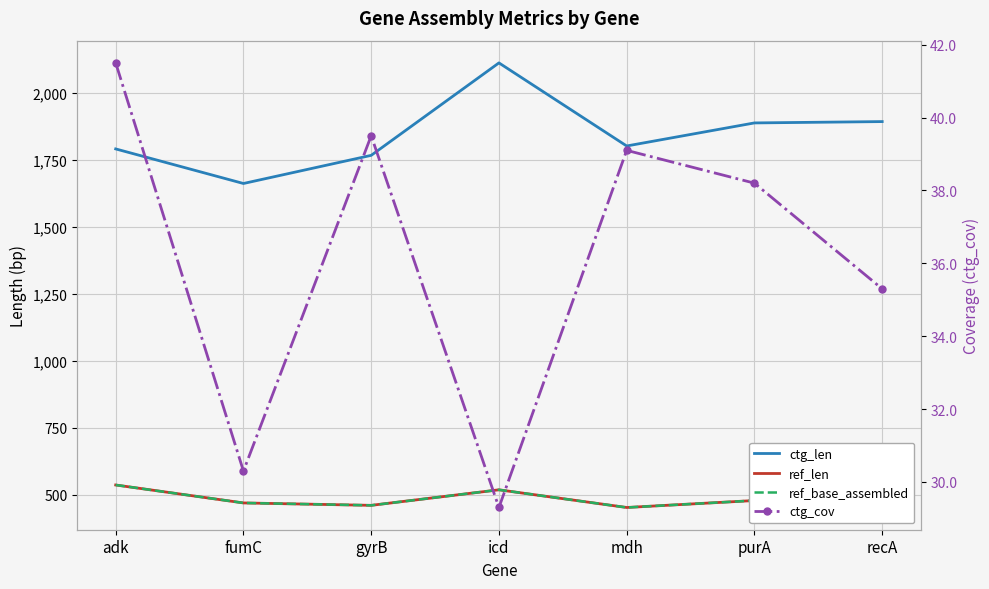

What is the spread (max minus min) of values at icd?

2081.7